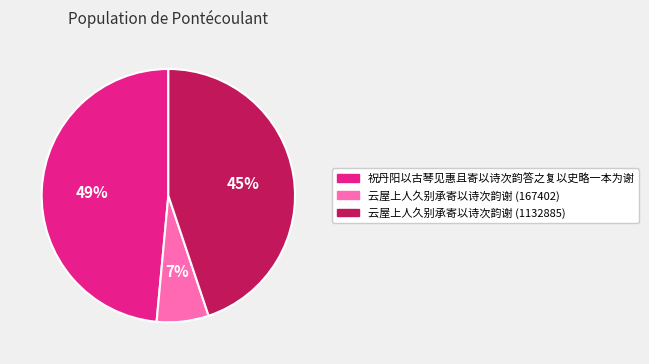

The 祝丹阳以古琴见惠且寄以诗次韵答之复以史略一本为谢 slice represents 49% of the pie. True or false?

True